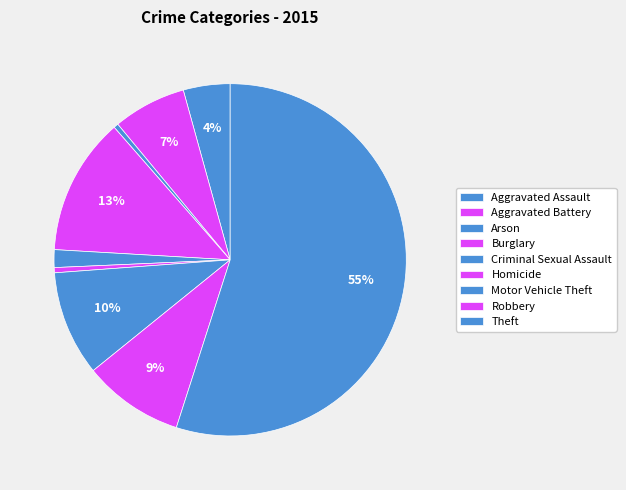

Which has a higher value, Arson or Robbery?

Robbery